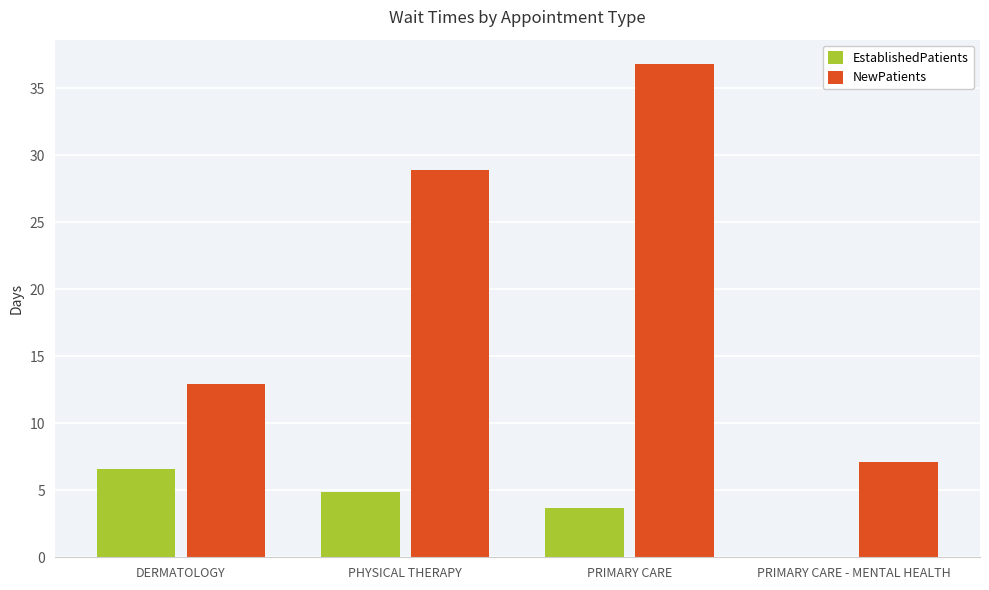

At which category is the sum across all series the highest?

PRIMARY CARE